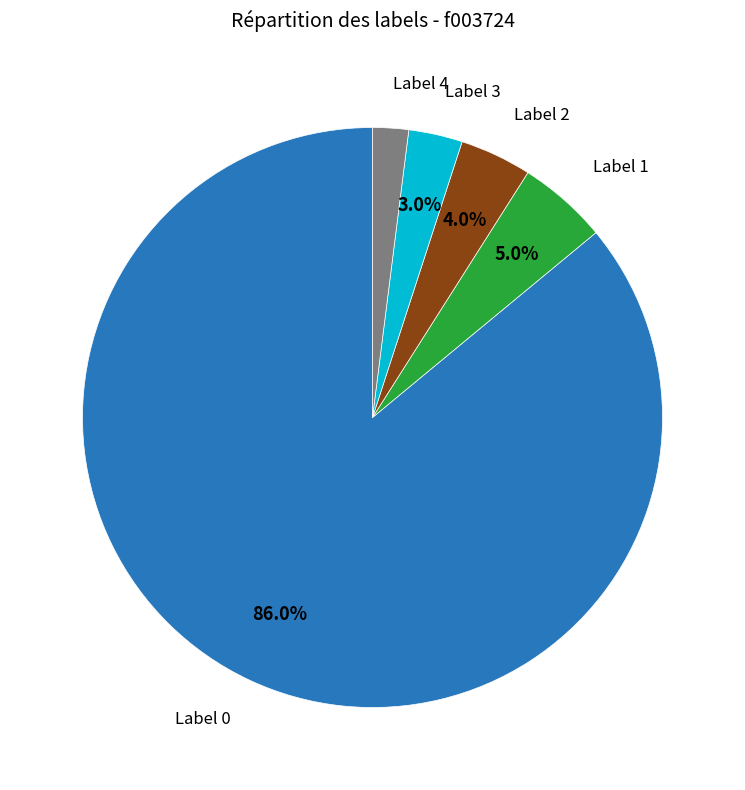

To the nearest percent, what is the average slice percentage?

20%